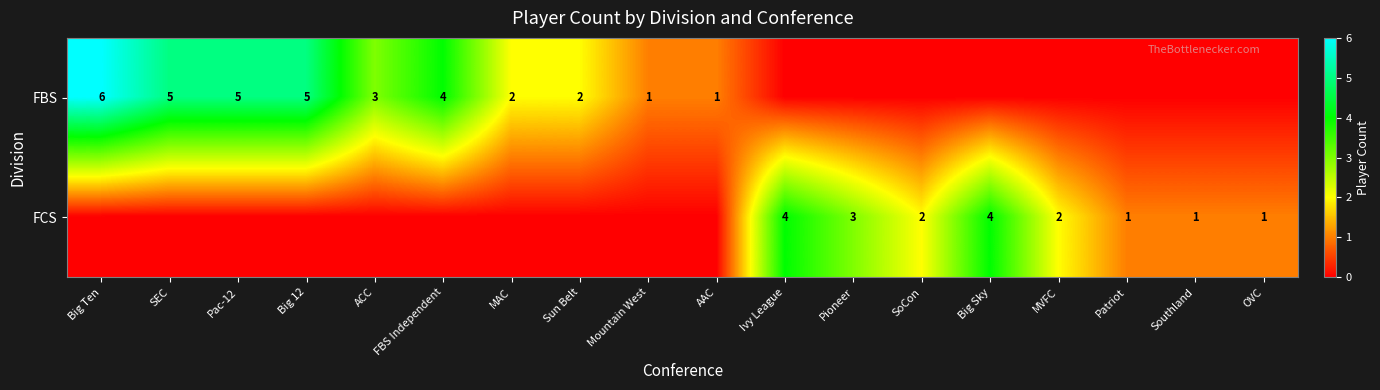

What is the difference between the FBS values at AAC and SEC?

4